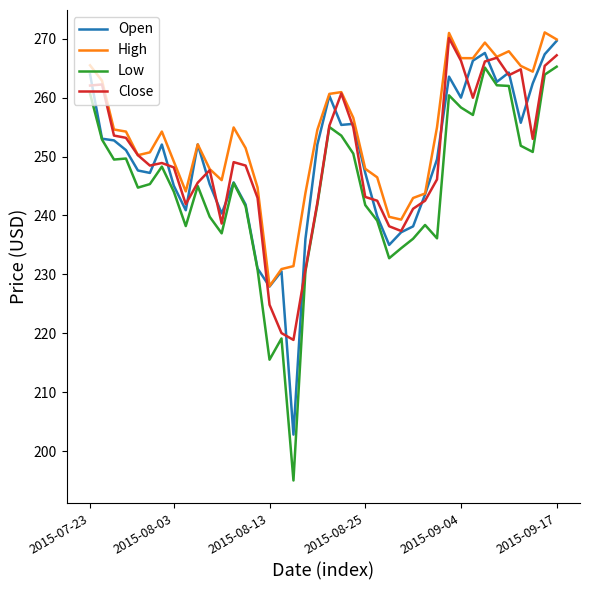

What are all the series names shown in the legend?

Open, High, Low, Close